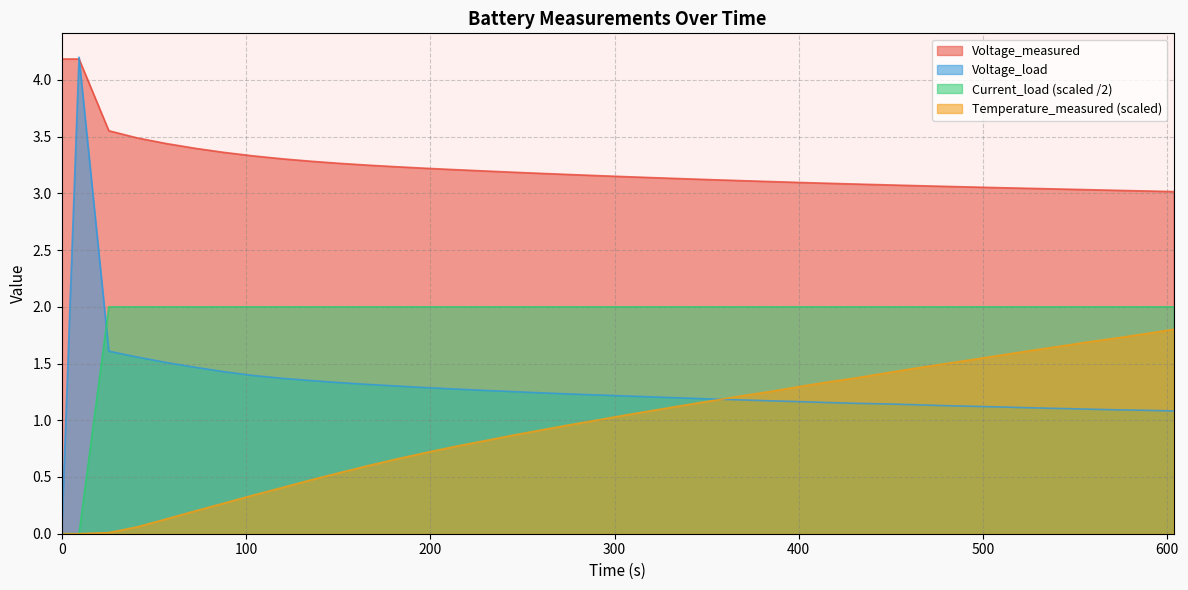

In Voltage_load, how many points are higher than both neighbors (excluding endpoints)?

1